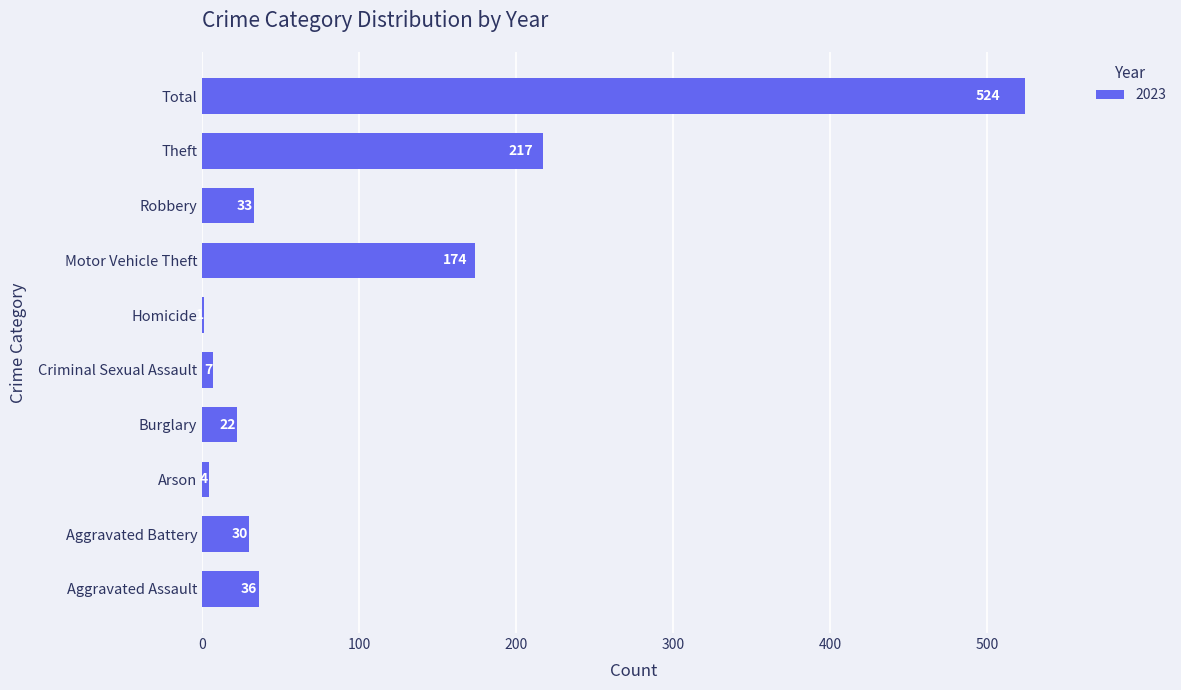

What is the sum of the values at Homicide and Burglary?

23